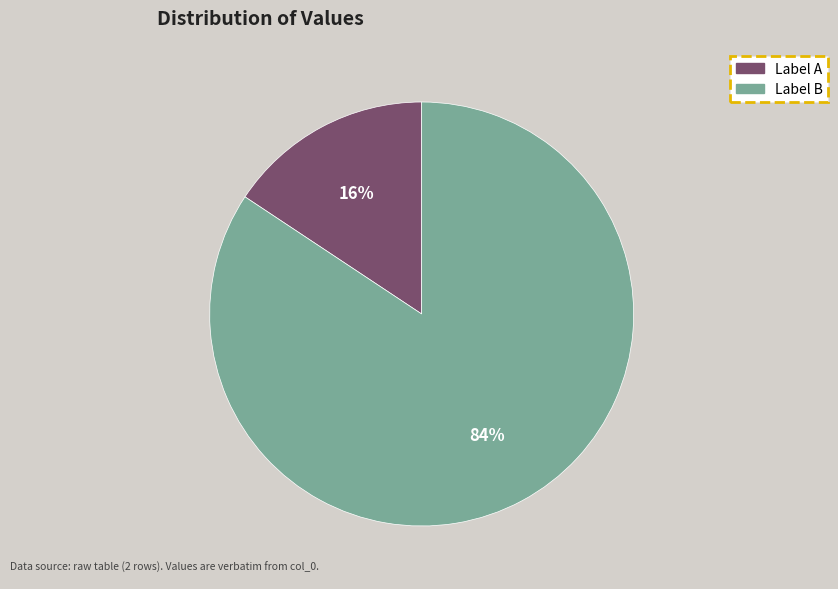

Between Label A and Label B, which is larger?

Label B